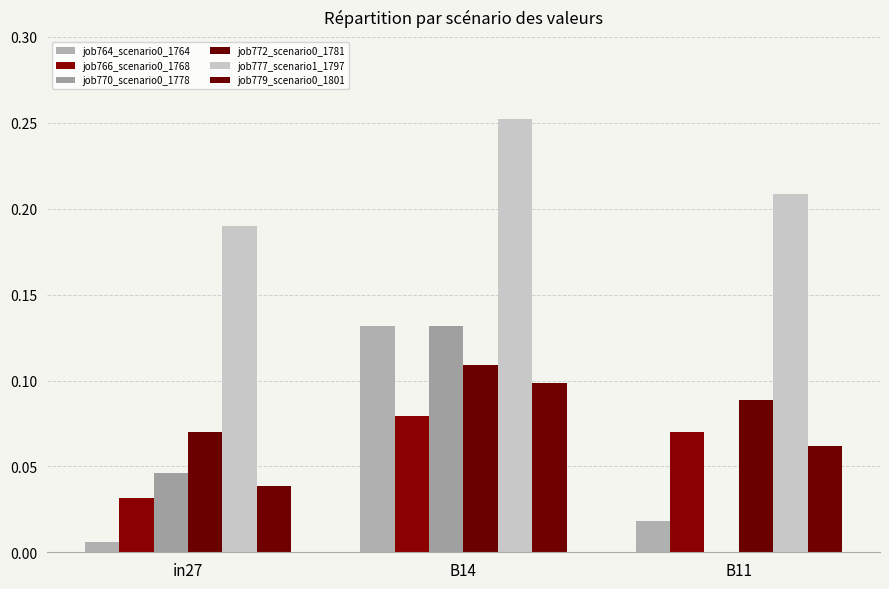

Reading left to right, list all the values displayed in this chart.

job764_scenario0_1764: in27=0.0	B14=0.1	B11=0.0
job766_scenario0_1768: in27=0.0	B14=0.1	B11=0.1
job770_scenario0_1778: in27=0.0	B14=0.1	B11=0.0
job772_scenario0_1781: in27=0.1	B14=0.1	B11=0.1
job777_scenario1_1797: in27=0.2	B14=0.3	B11=0.2
job779_scenario0_1801: in27=0.0	B14=0.1	B11=0.1